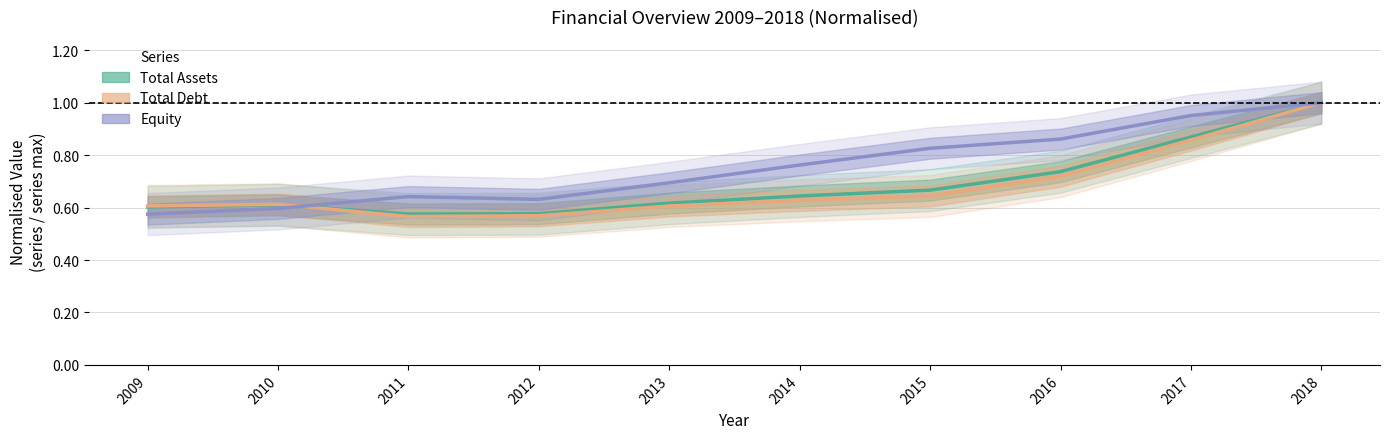

What is the difference between the maximum and minimum values in the equity series?

0.4